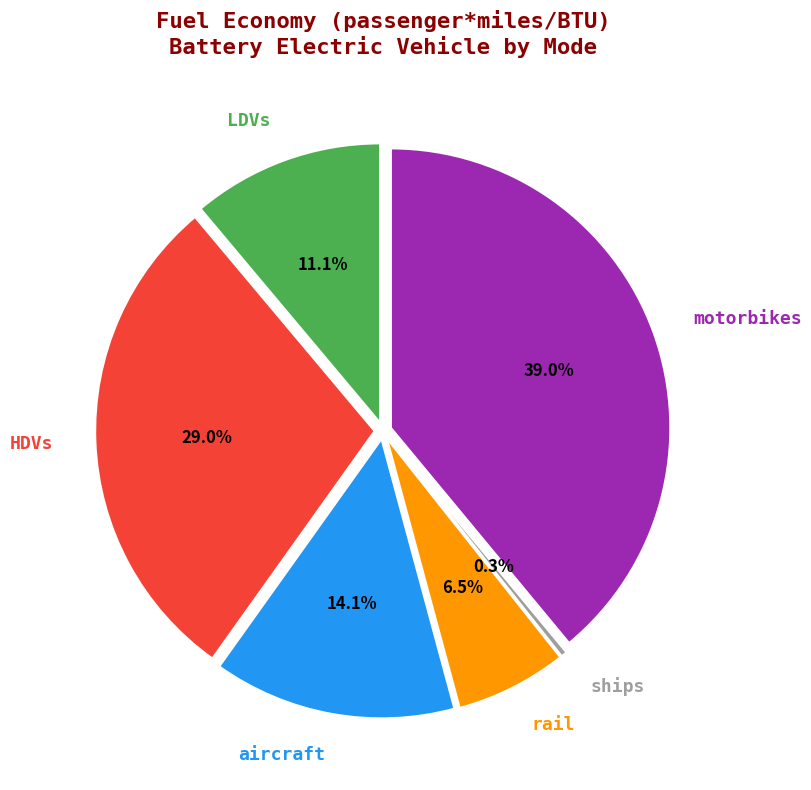

True or false: ships accounts for 15% of the total.

False